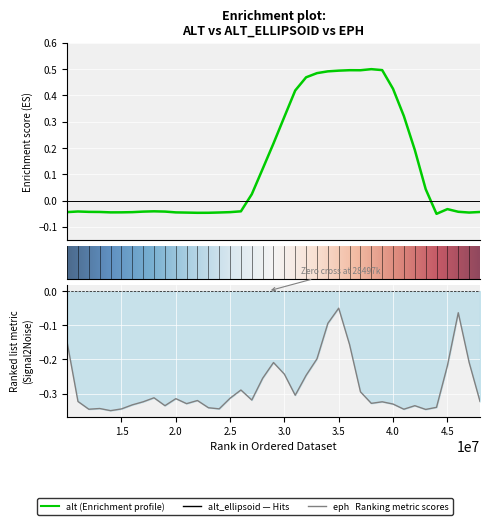

Reading left to right, extract all data points from this chart.

alt: -0.0	-0.0	-0.0	-0.0	-0.0	-0.0	-0.0	-0.0	-0.0	-0.0	-0.0	-0.0	-0.0	-0.0	-0.0	-0.0	-0.0	-0.0	0.0	0.1	0.2	0.3	0.4	0.5	0.5	0.5	0.5	0.5	0.5	0.5	0.5	0.4	0.3	0.2	0.0	-0.1	-0.0	-0.0	-0.0	-0.0
eph: -0.2	-0.2	-0.3	-0.3	-0.3	-0.3	-0.3	-0.3	-0.3	-0.3	-0.3	-0.3	-0.3	-0.3	-0.3	-0.3	-0.3	-0.3	-0.3	-0.3	-0.2	-0.2	-0.3	-0.2	-0.2	-0.1	-0.0	-0.2	-0.3	-0.3	-0.3	-0.3	-0.3	-0.3	-0.3	-0.3	-0.2	-0.1	-0.2	-0.3